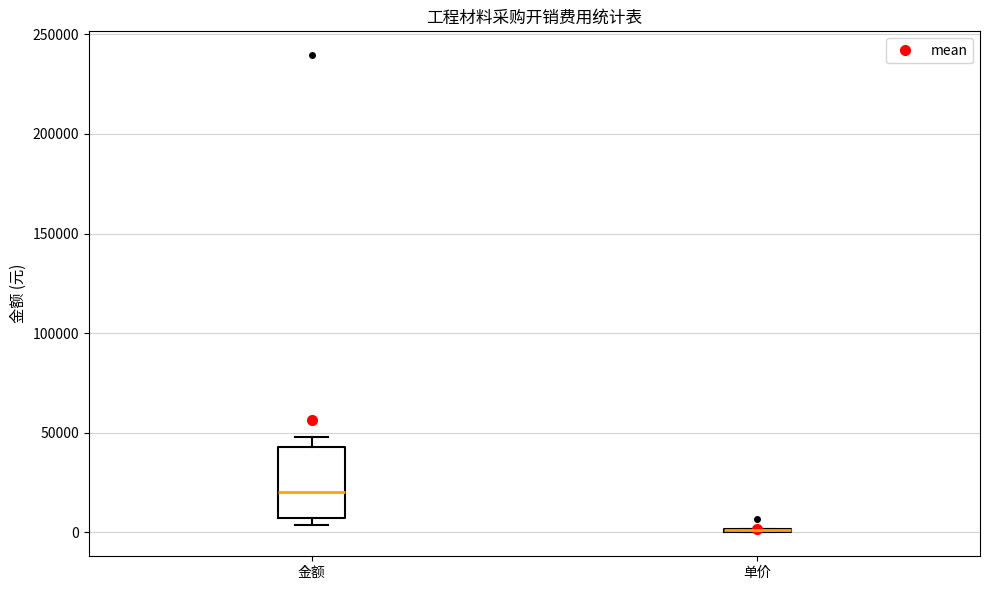

Reading left to right, transcribe this box plot: for each box, give where its median line is, the range the box spans, and where its two whiskers end, as read against the y-axis. The values are not printed on the chart, so give them approximately, as read against the axis.

金额: median 20000, box 5000 to 45000, whiskers 5000 (just below the box's lower edge) to 50000
单价: box collapsed to a line at 0, whiskers 0 to 0